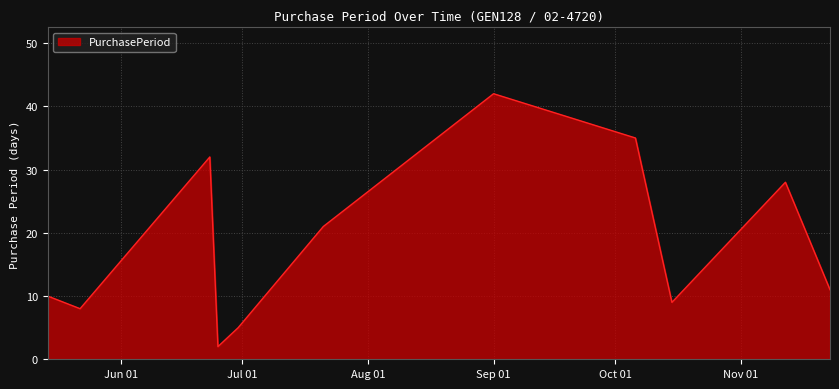

What is the greatest value displayed?

42